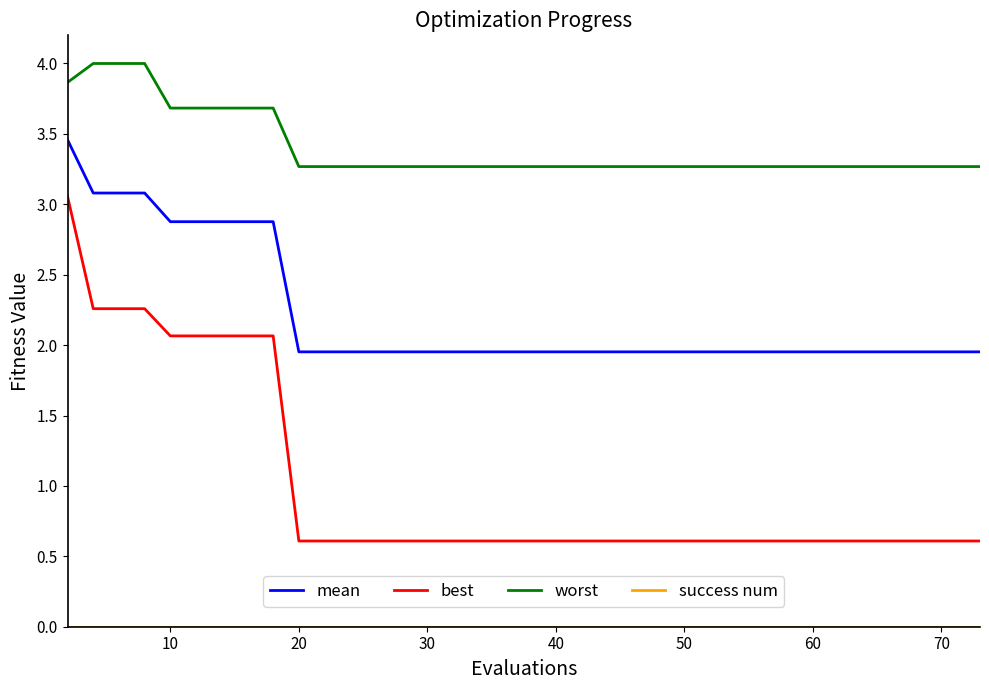

How many lines are shown in the chart?

4